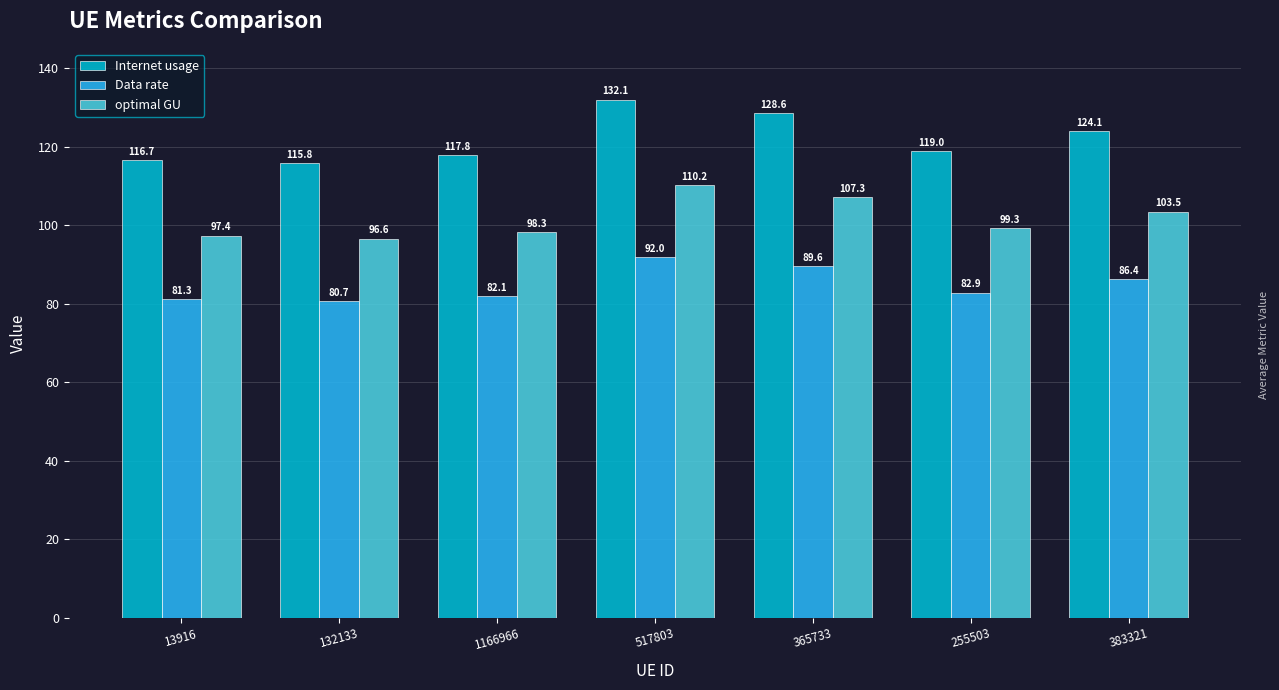

How many distinct data groups are displayed?

3